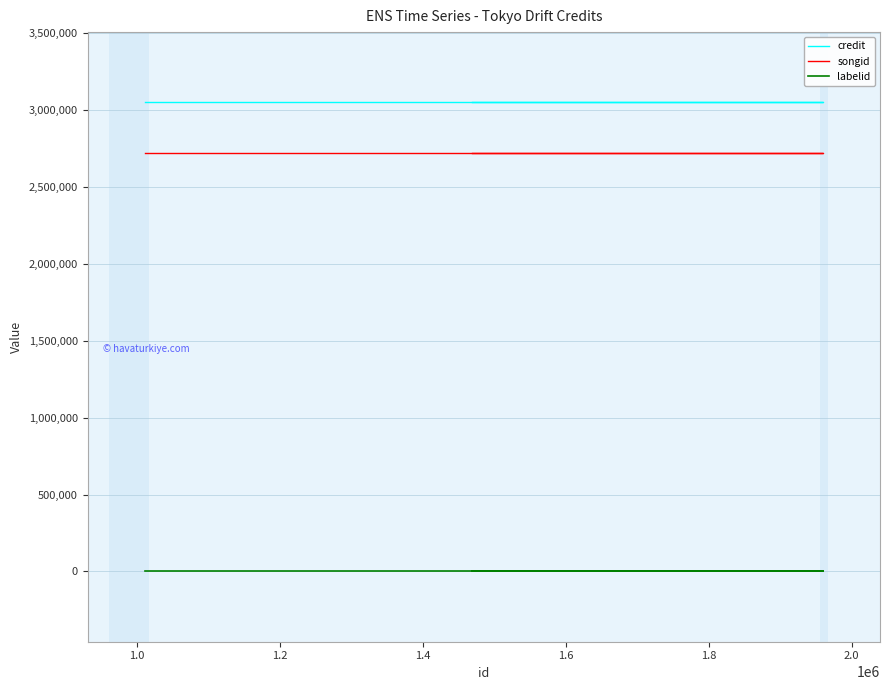

True or false: songid has more than 2 points higher than both neighbors.

False